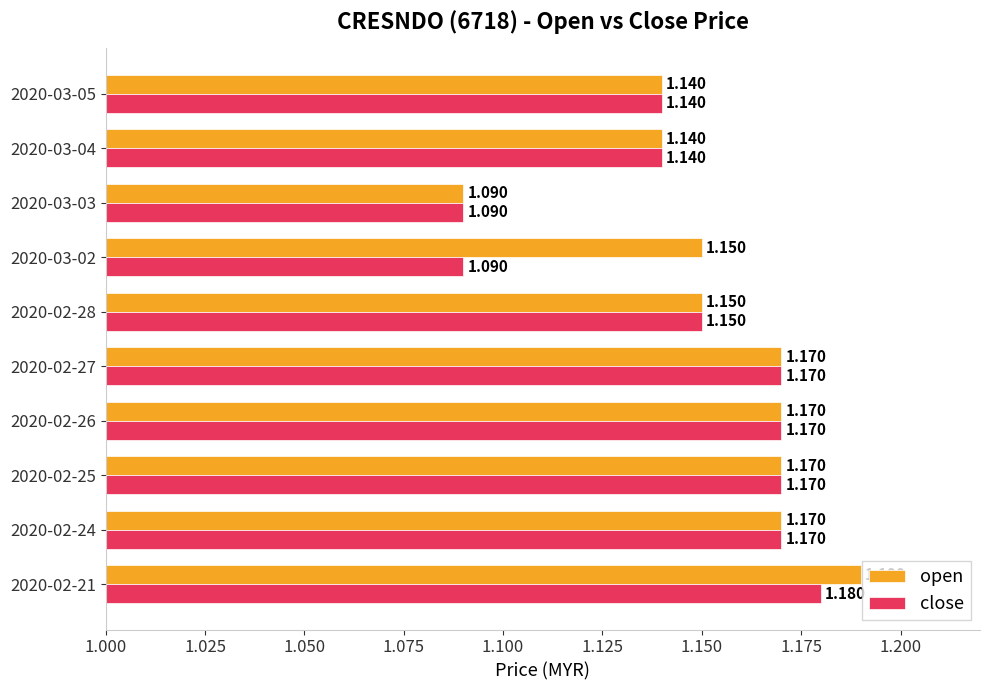

Count the number of categories in the chart.

10